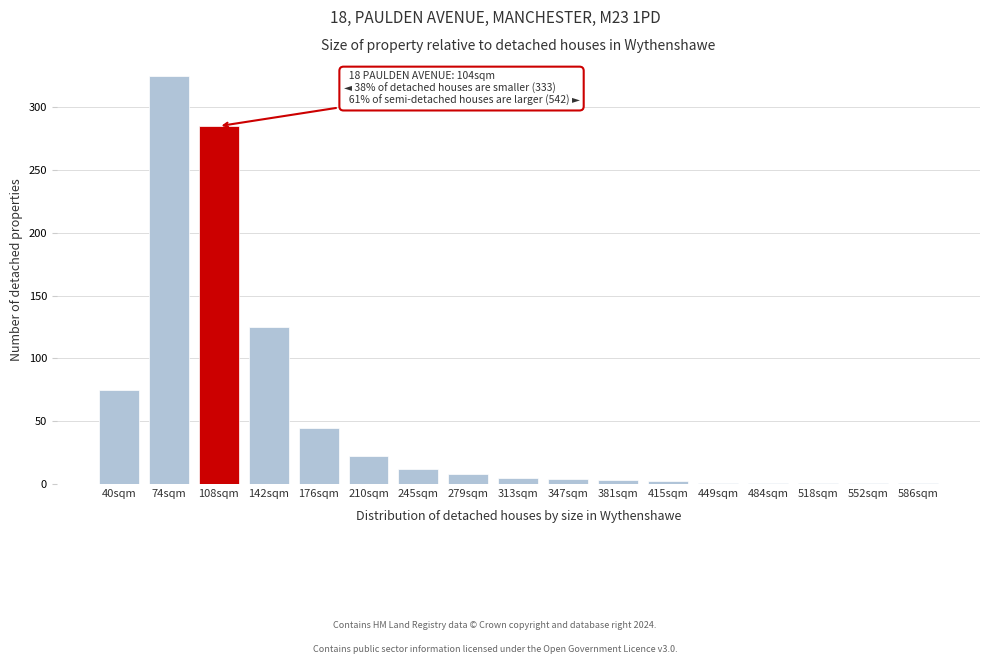

The chart shows a value of 10 at 210sqm. True or false?

False